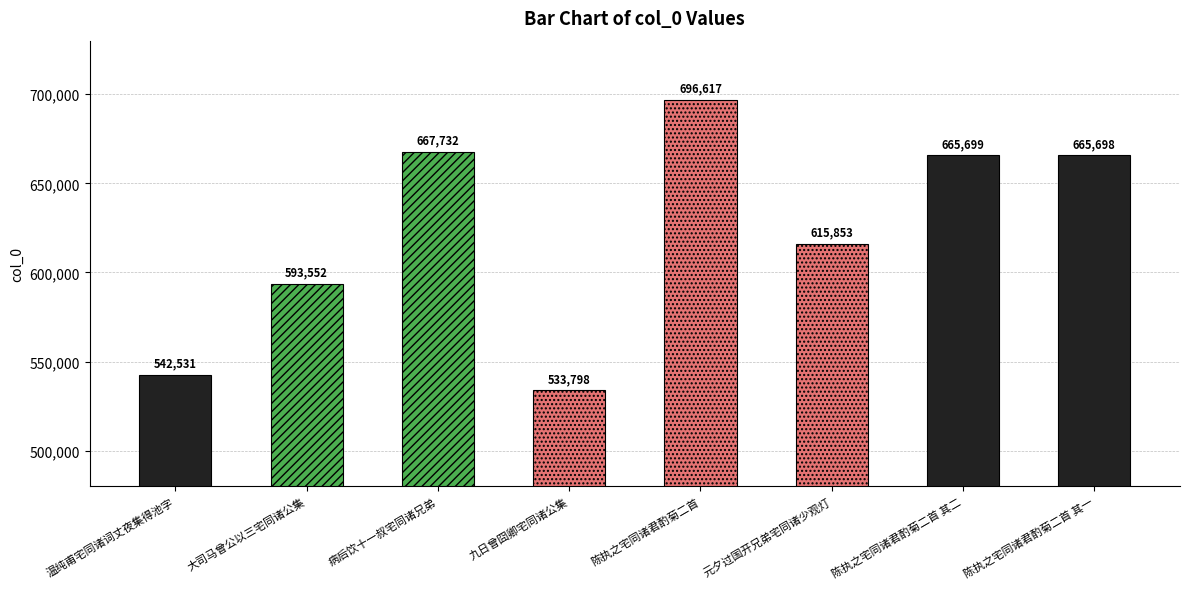

Reading left to right, what are all the values shown in this chart?

542531	593552	667732	533798	696617	615853	665699	665698